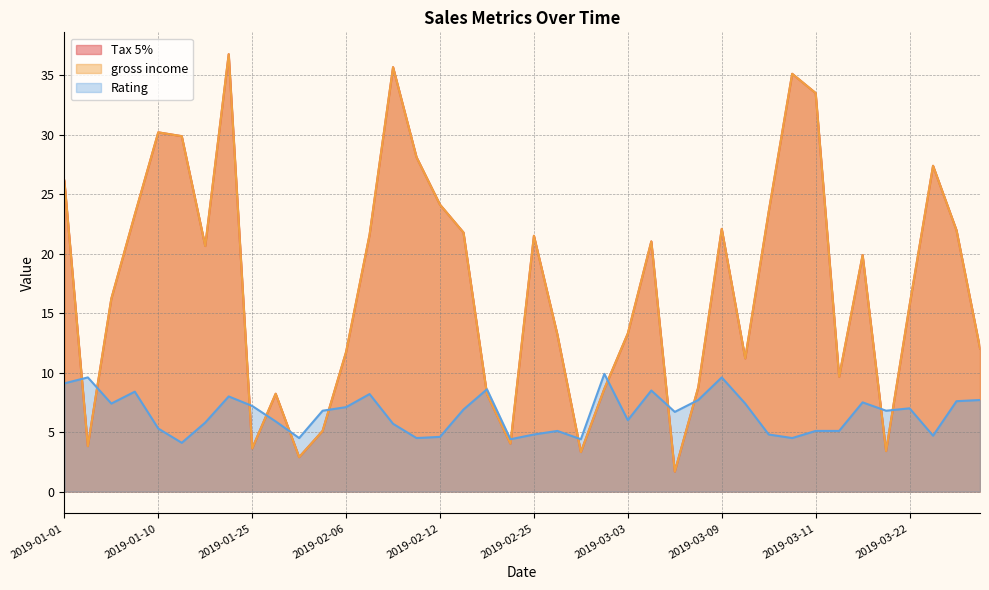

How many times do gross income and Rating cross each other?

14